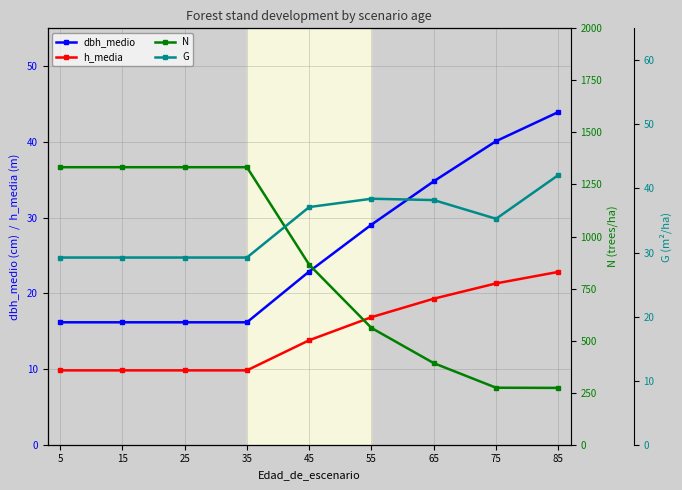

What is the difference between the highest and lowest values at 5?

1323.1